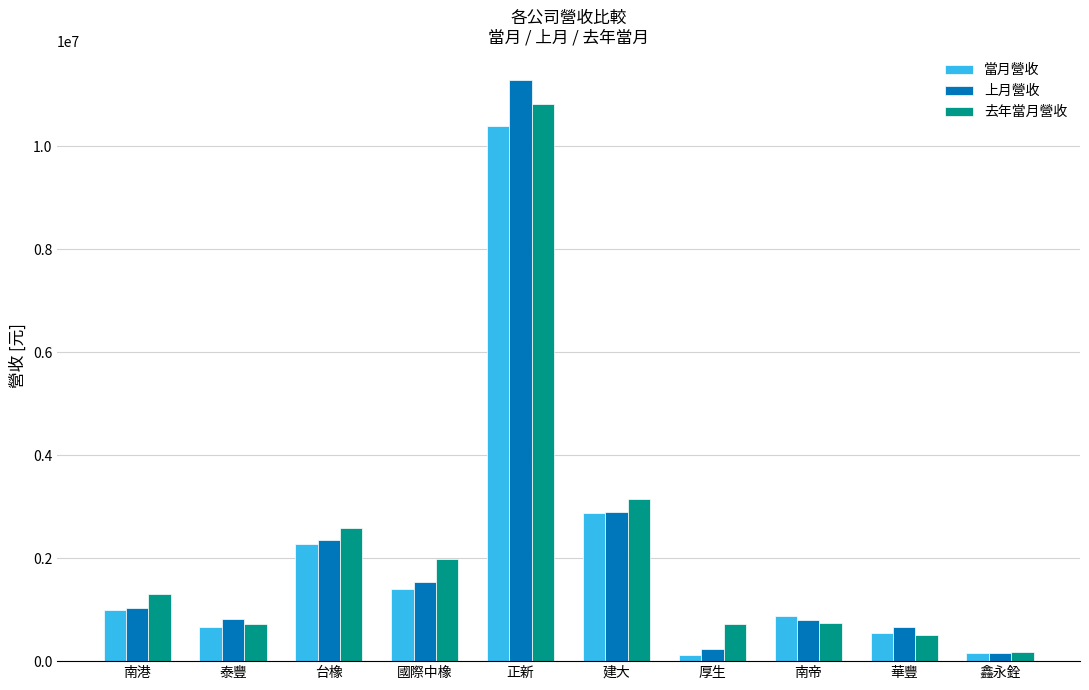

Which series changed the most between 南港 and 泰豐?

去年當月營收